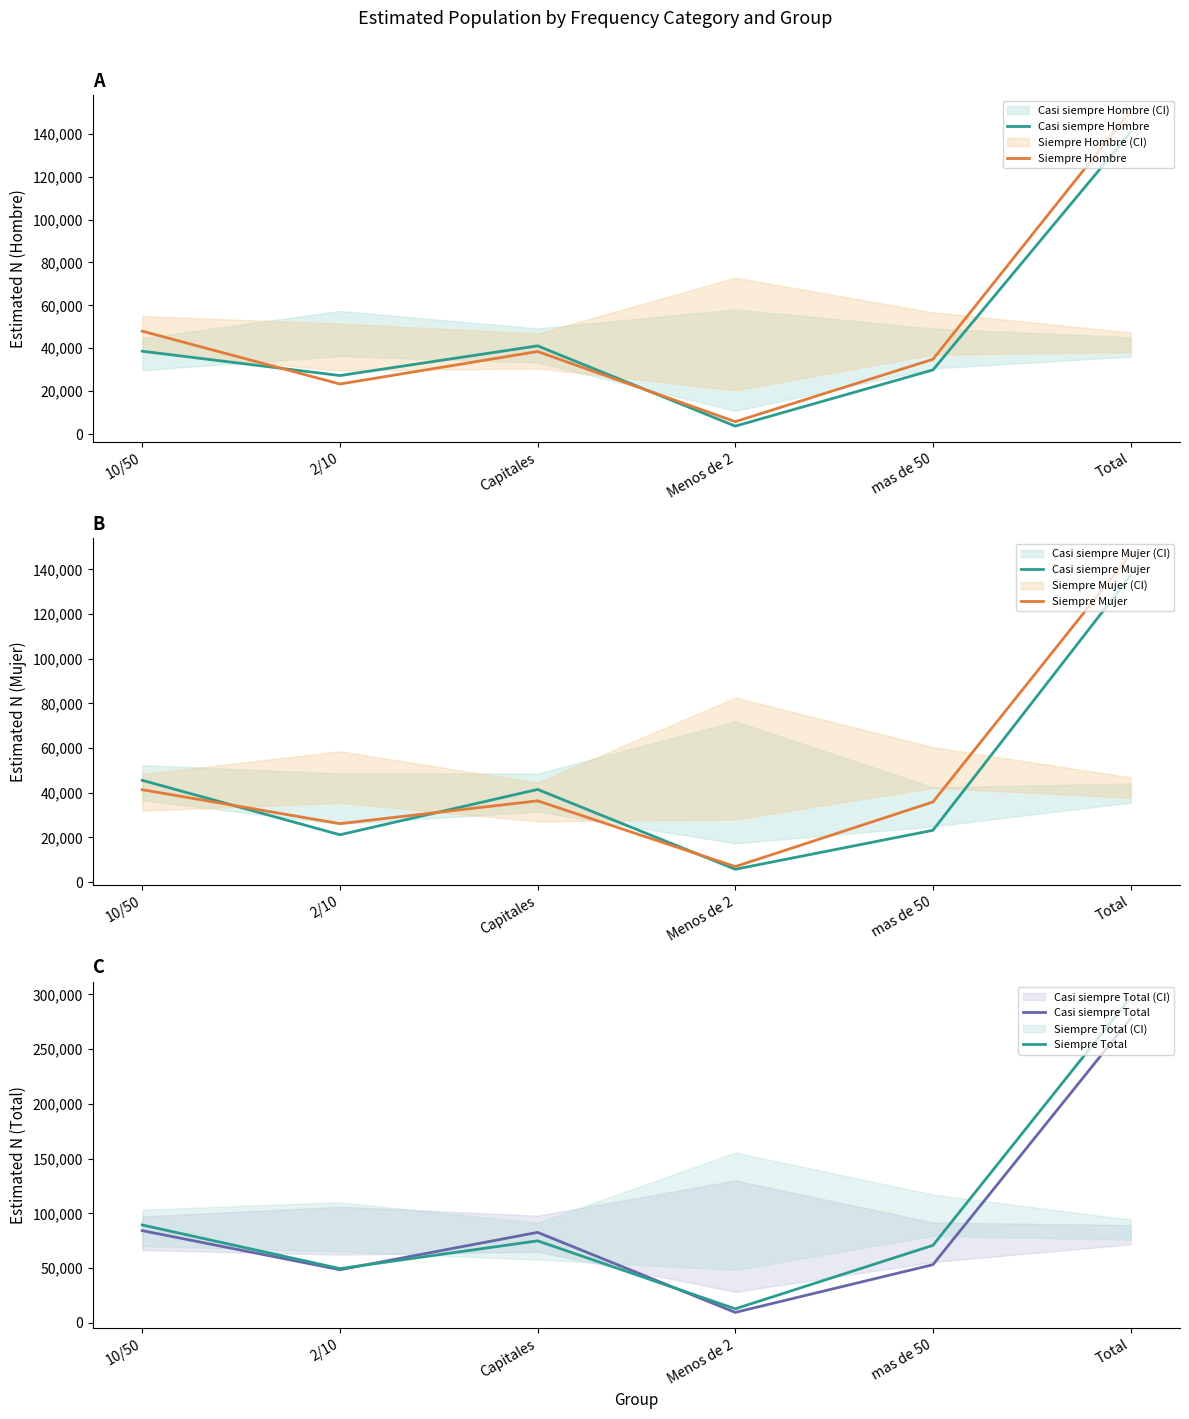

True or false: Siempre Mujer and Siempre Hombre cross at least once.

True